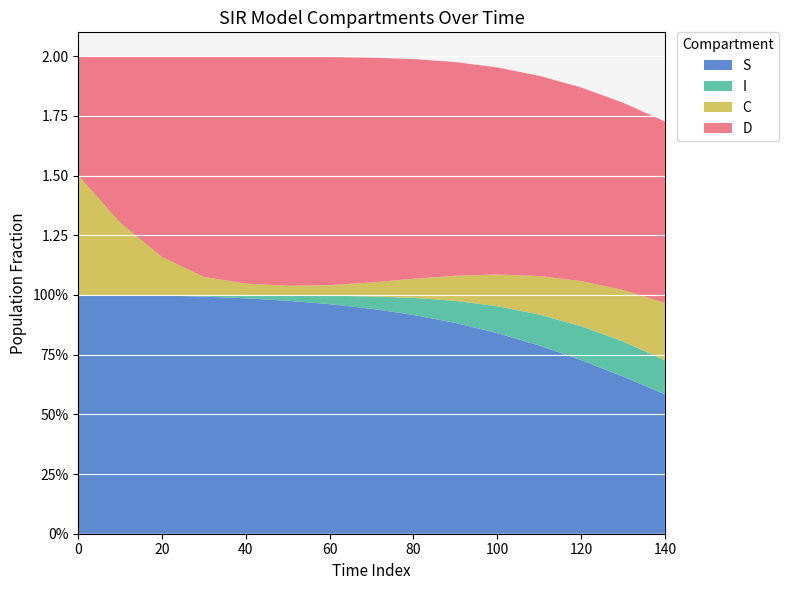

Reading left to right, what are all the values shown in this chart?

S: 0=1.0	10=1.0	20=1.0	30=1.0	40=1.0	50=1.0	60=1.0	70=0.9	80=0.9	90=0.9	100=0.8	110=0.8	120=0.7	130=0.7	140=0.6
I: 0=0.0	10=0.0	20=0.0	30=0.0	40=0.0	50=0.0	60=0.0	70=0.1	80=0.1	90=0.1	100=0.1	110=0.1	120=0.1	130=0.1	140=0.1
C: 0=0.5	10=0.3	20=0.2	30=0.1	40=0.0	50=0.0	60=0.0	70=0.1	80=0.1	90=0.1	100=0.1	110=0.2	120=0.2	130=0.2	140=0.2
D: 0=0.5	10=0.7	20=0.8	30=0.9	40=1.0	50=1.0	60=1.0	70=0.9	80=0.9	90=0.9	100=0.9	110=0.8	120=0.8	130=0.8	140=0.8